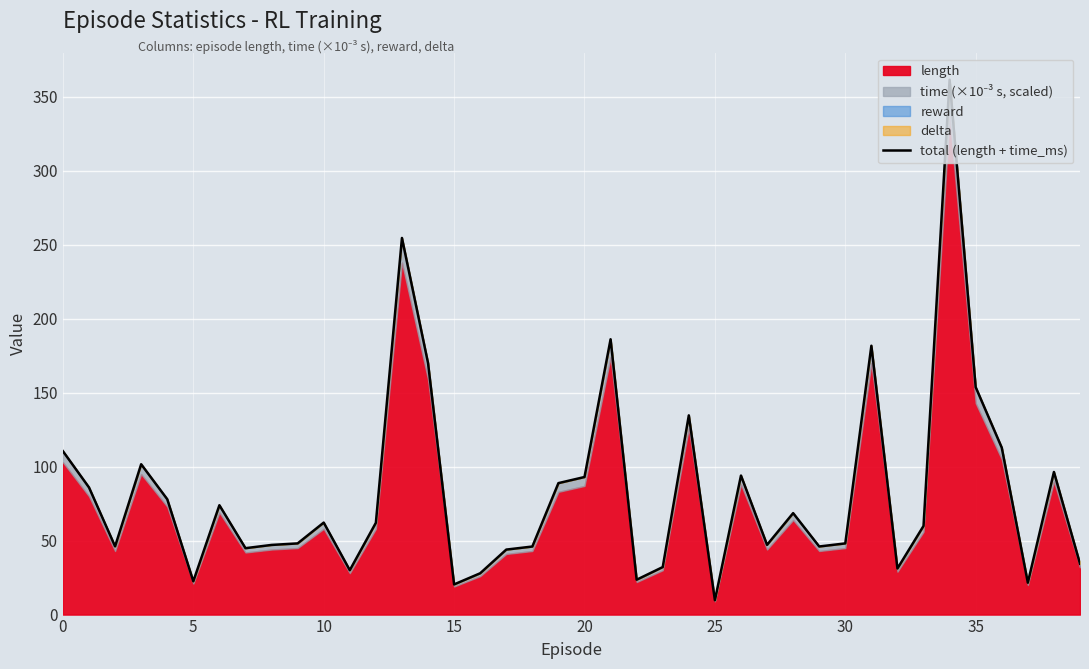

What is the maximum value shown in the chart?

361.7